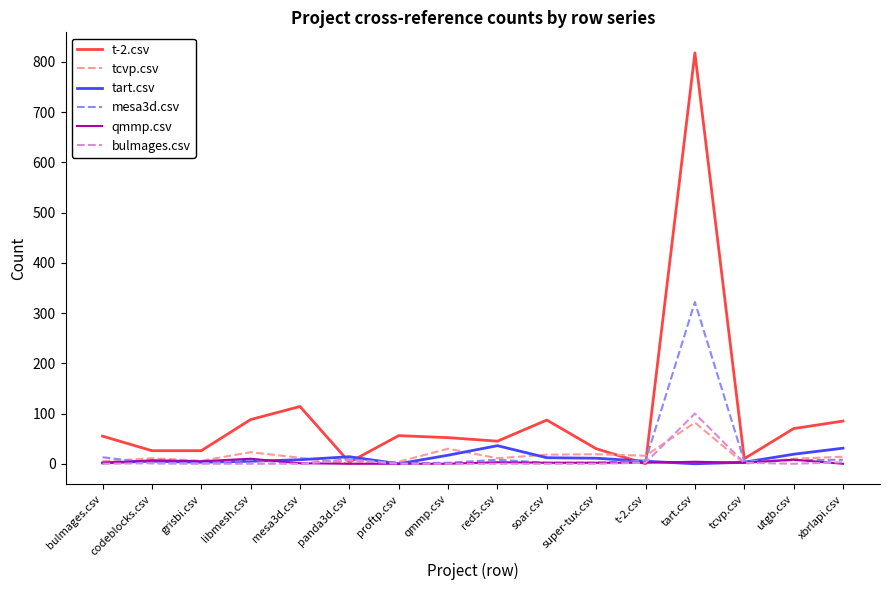

The value of t-2.csv at utgb.csv is 106. True or false?

False